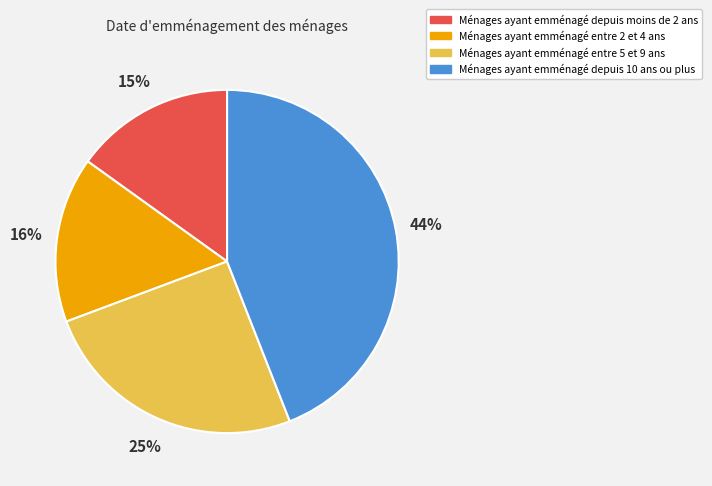

What is the ratio of the value at Ménages ayant emménagé depuis moins de 2 ans to the value at Ménages ayant emménagé depuis 10 ans ou plus?

0.3